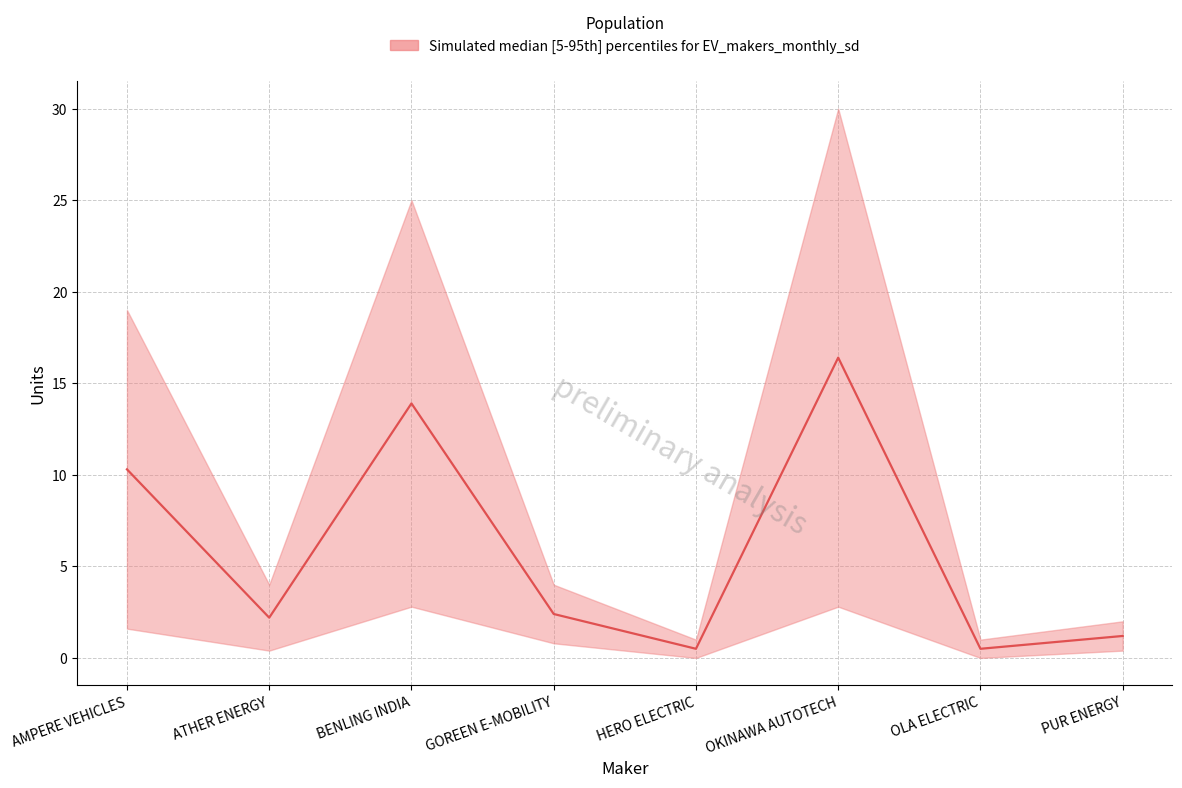

True or false: TOTAL and FEB cross at least once.

False